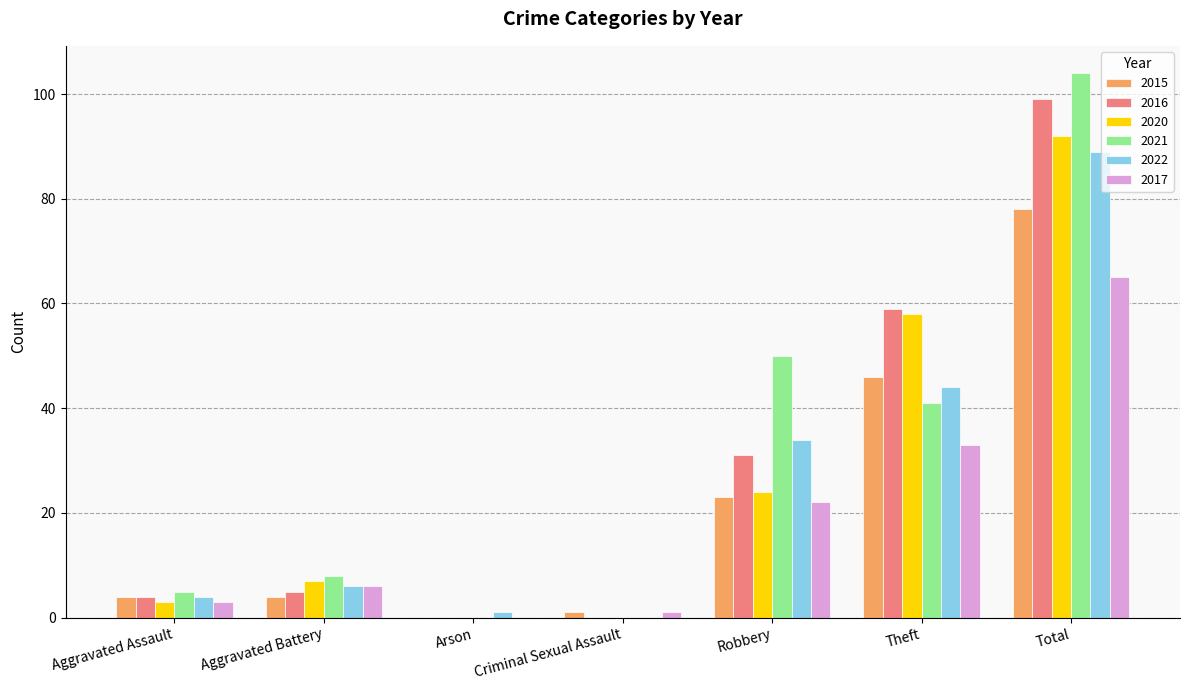

At which label does 2017 reach its peak?

Total